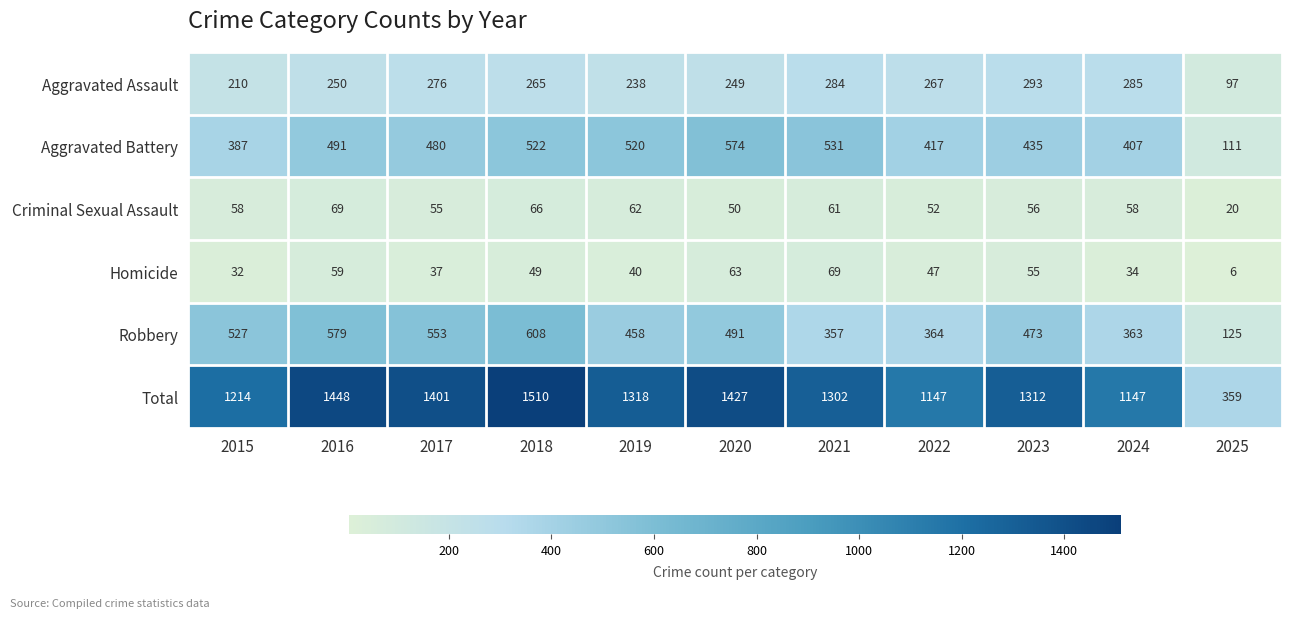

At 2023, list the series in order from largest to smallest.

Total, Robbery, Aggravated Battery, Aggravated Assault, Criminal Sexual Assault, Homicide